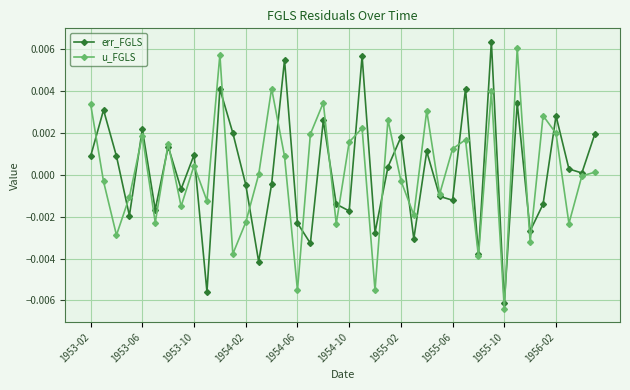

True or false: err_FGLS has more than 1 points higher than both neighbors.

True